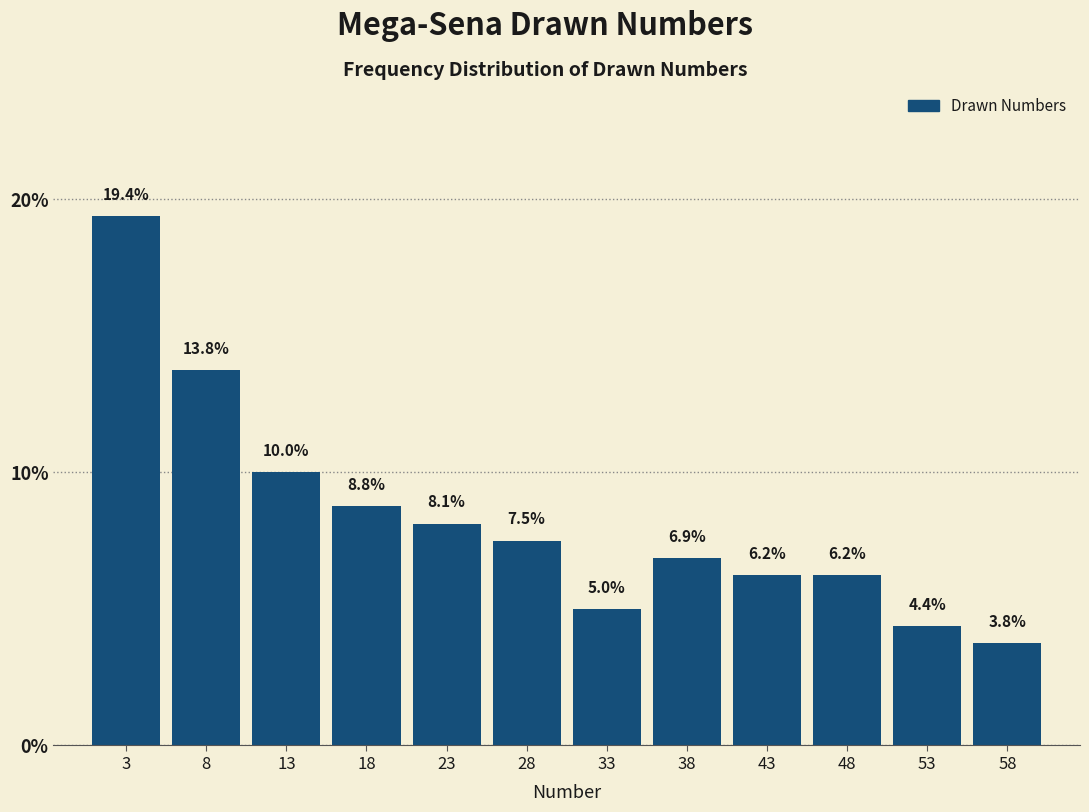

Which range on the x-axis has the tallest bar?

1.0 to 6.0